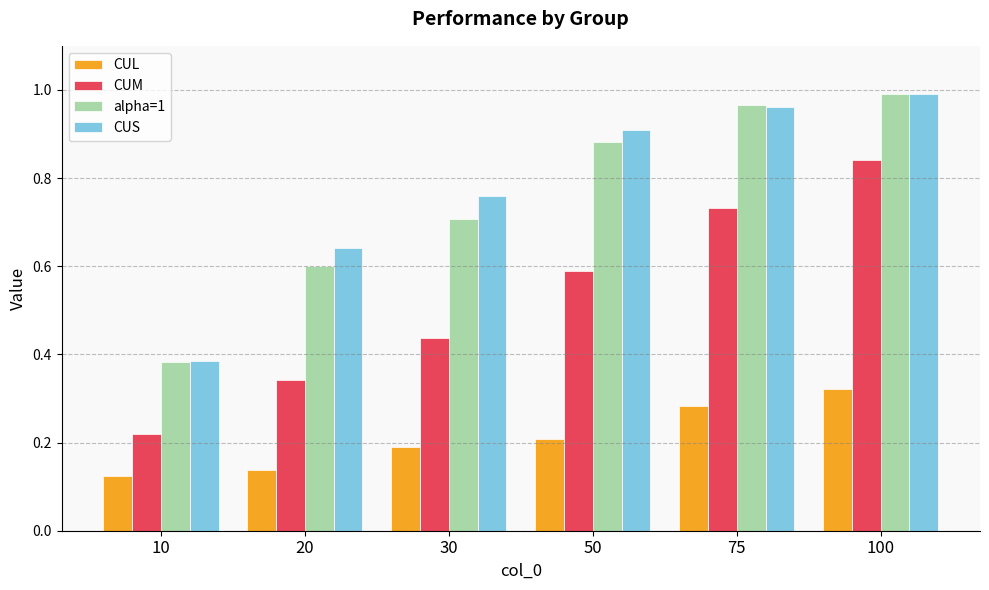

What is the sum of all CUS values?

4.6